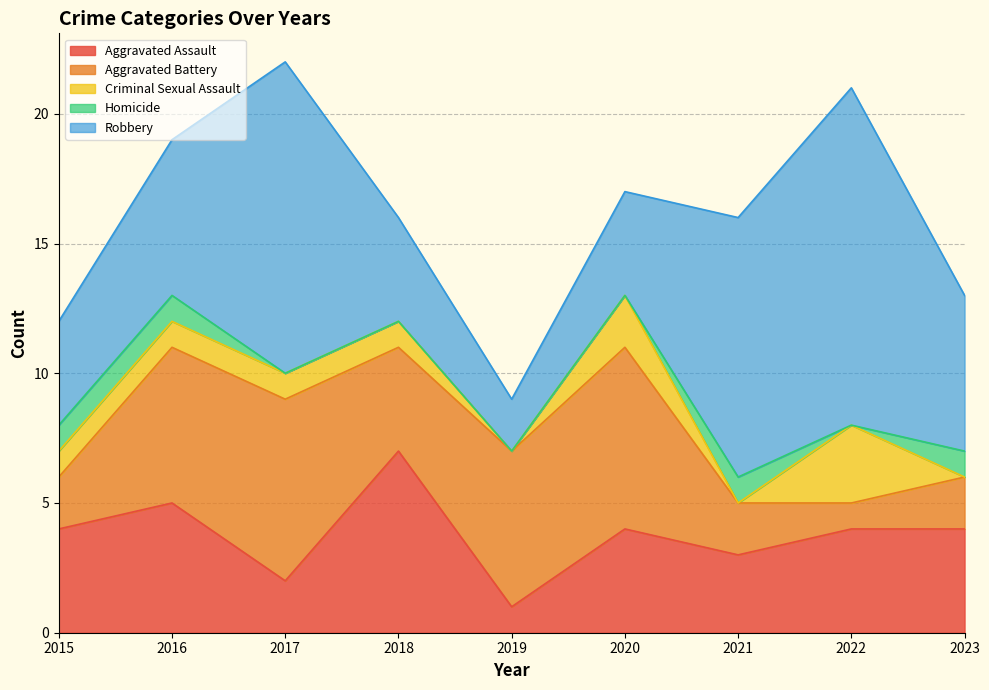

What is the difference between the second highest and minimum values in the Criminal Sexual Assault series?

2